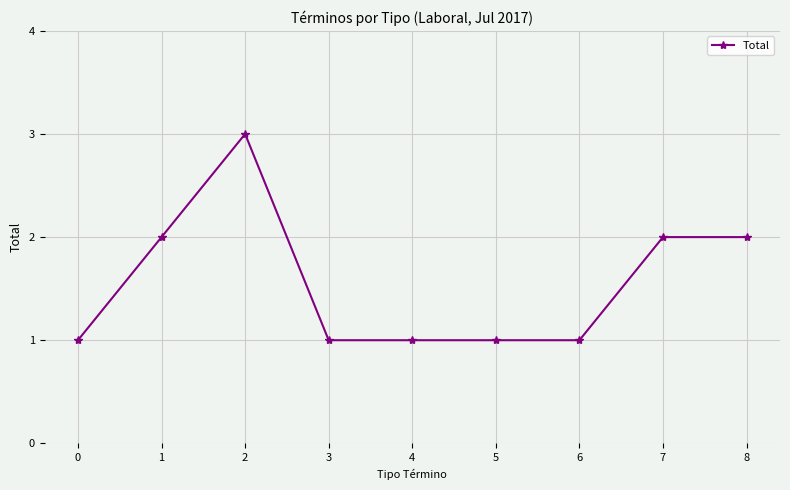

Reading right to left, list all the values displayed in this chart.

2	2	1	1	1	1	3	2	1